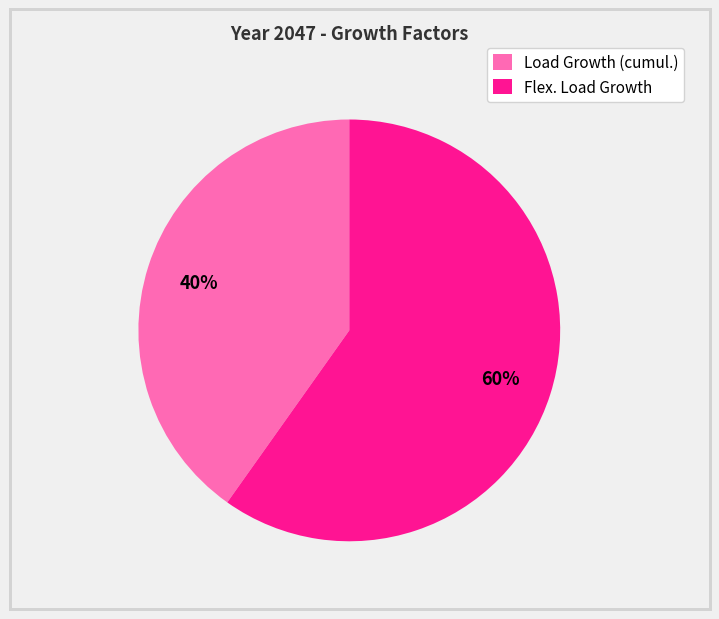

Combined, do Flex. Load Growth and Load Growth (cumul.) account for over 50%?

Yes